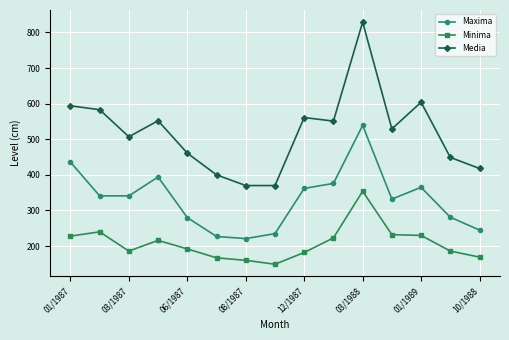

True or false: Minima has more than 2 points higher than both neighbors.

True